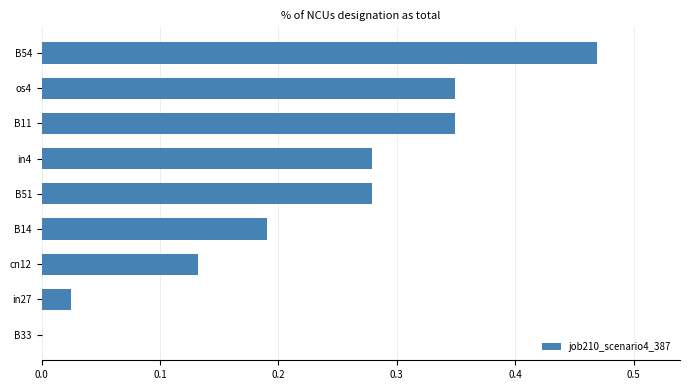

What is the sum of all values?

2.1